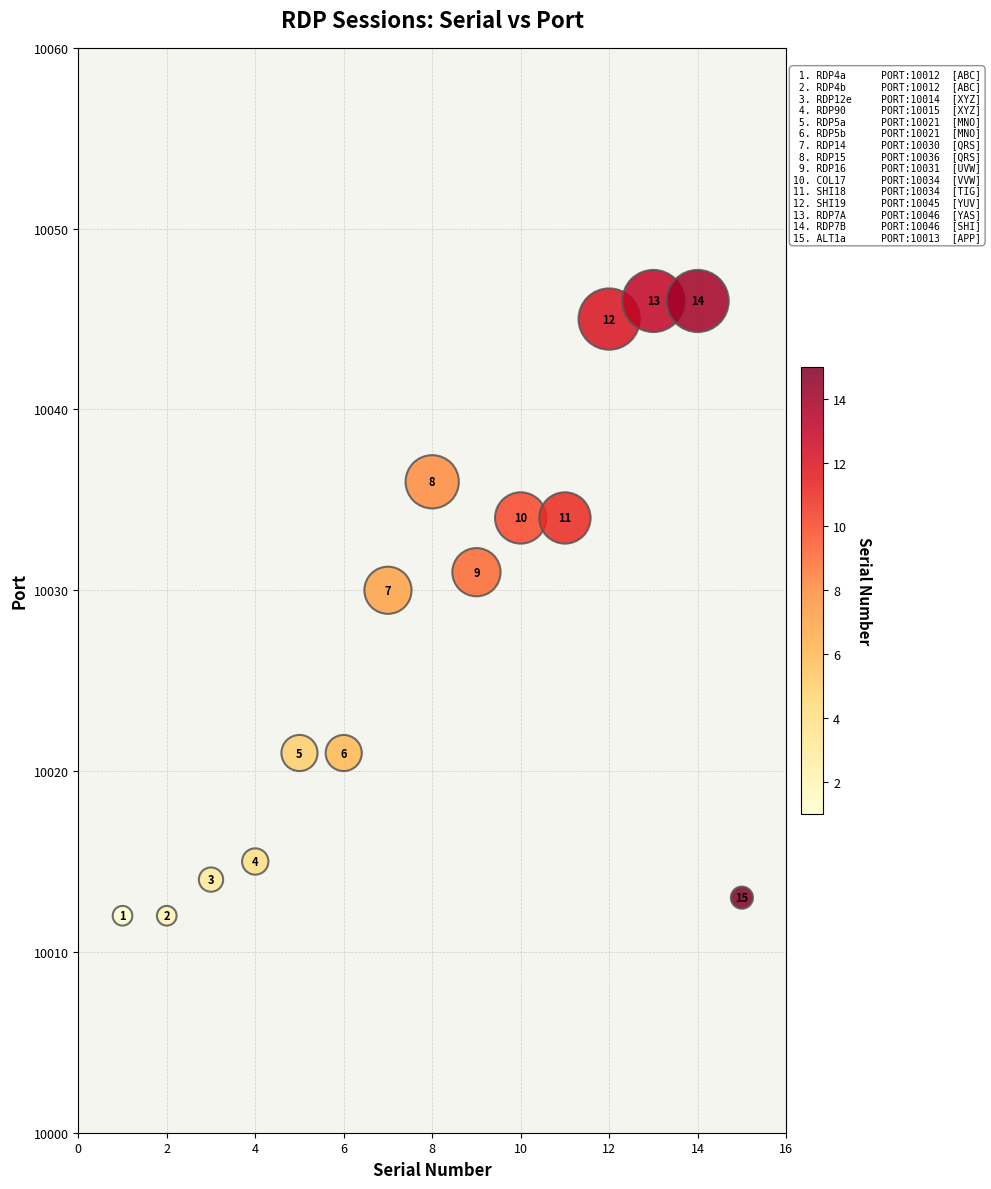

What is the range of X values (max minus min)?

14